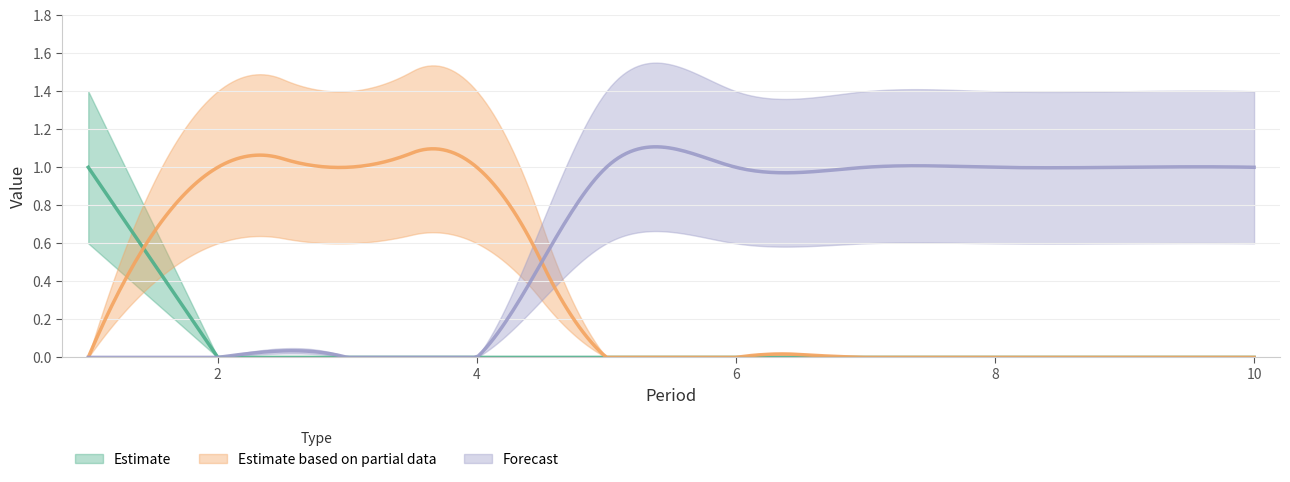

True or false: 2 and 0 cross at least once.

False